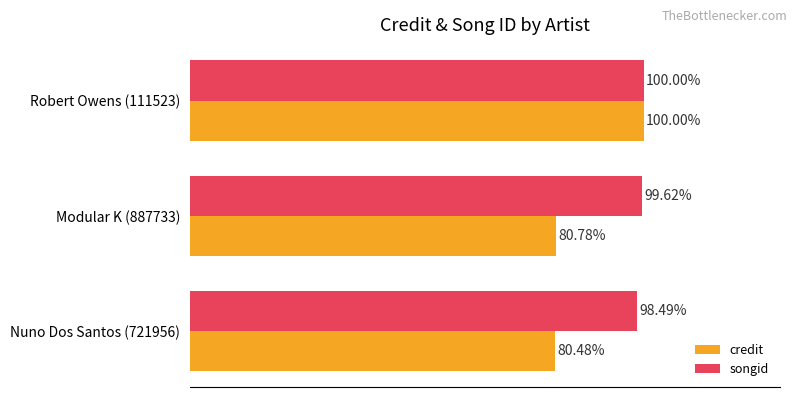

List the labels in order of songid value, largest first.

Robert Owens (111523), Modular K (887733), Nuno Dos Santos (721956)